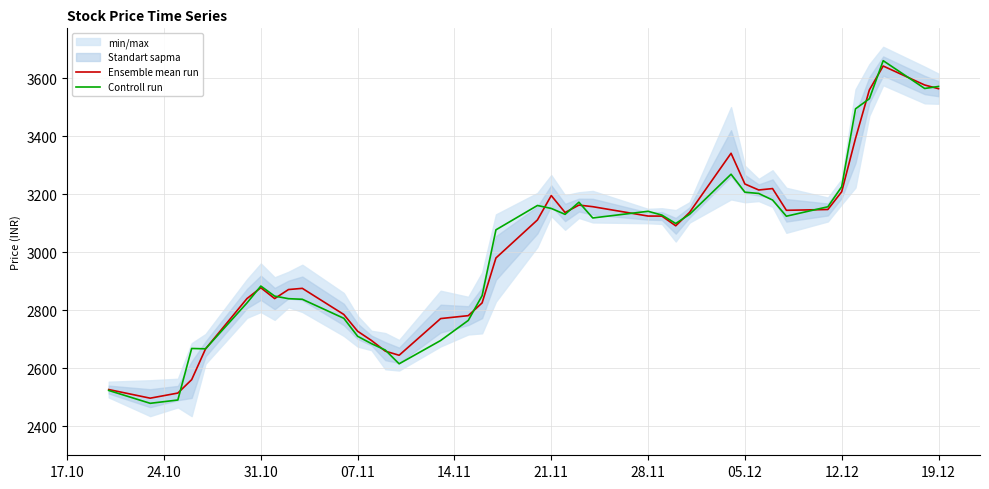

List the series in order of their overall mean, lowest first.

Controll run, Ensemble mean run